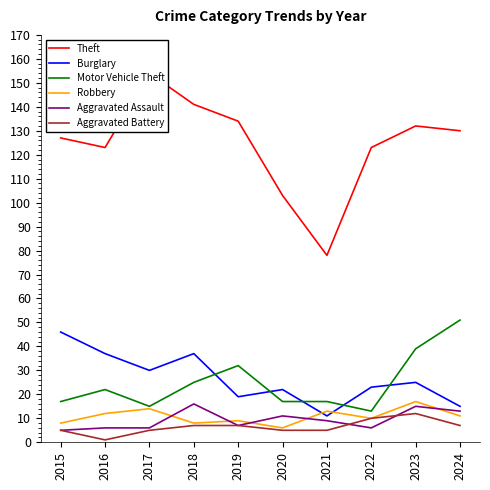

True or false: Robbery and Aggravated Battery intersect in this chart.

False